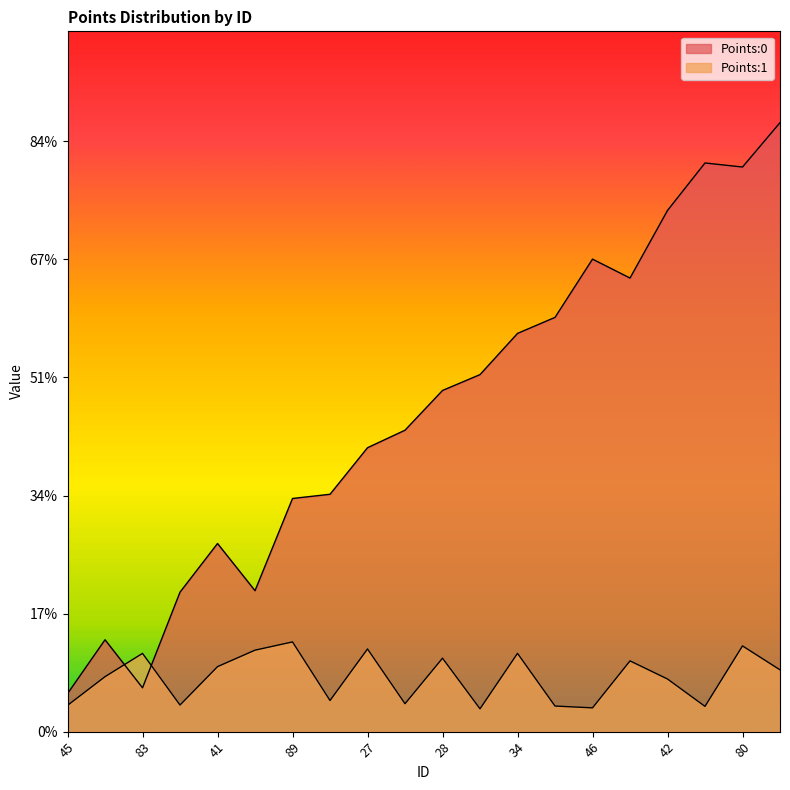

True or false: Points:0 and Points:1 cross at least once.

True